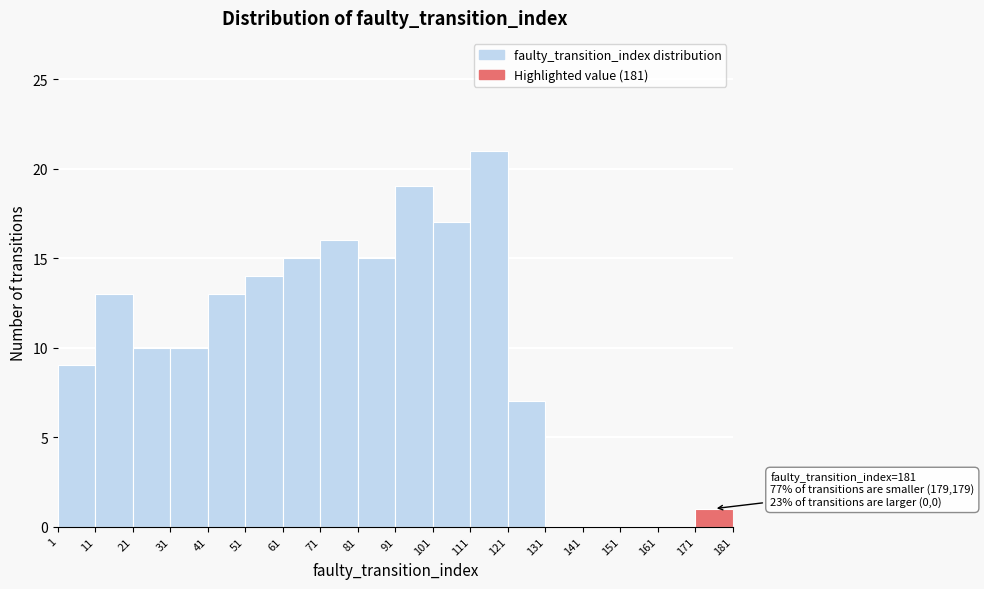

Over which range of the x-axis is the bar tallest?

111 to 121